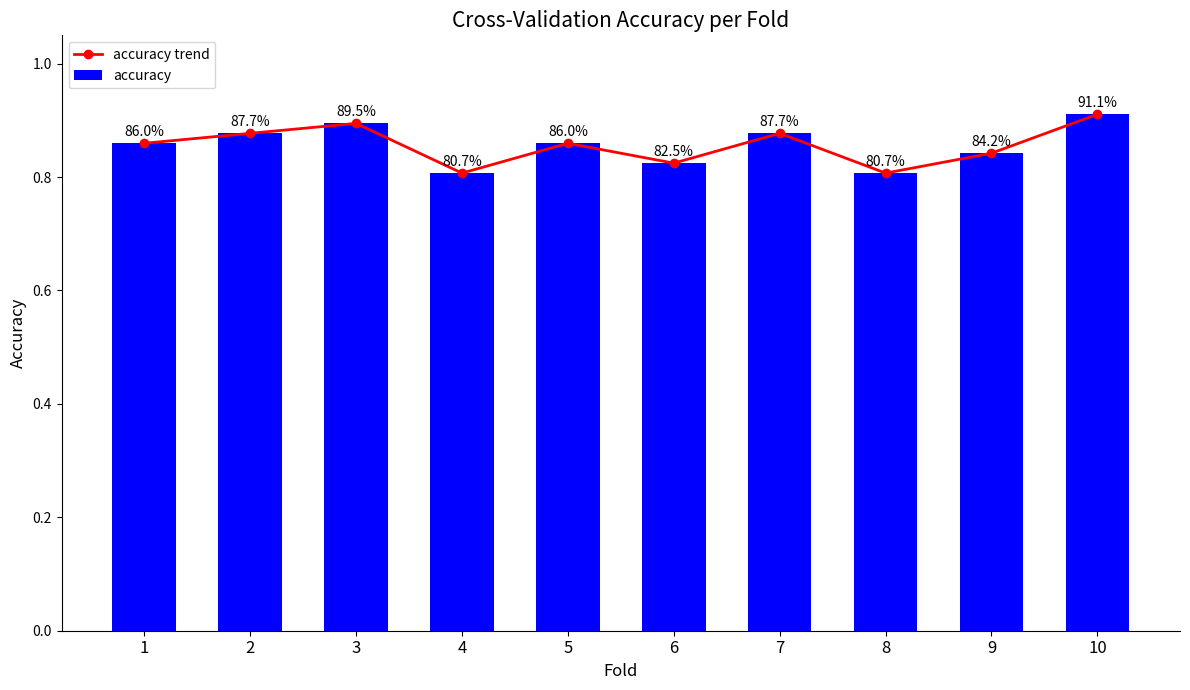

What is the difference between the maximum and minimum values in the accuracy series?

0.1